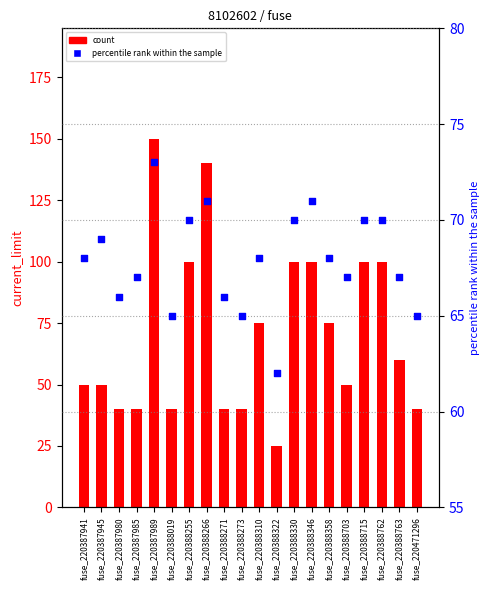

At how many categories does at least one series exceed 50?

20